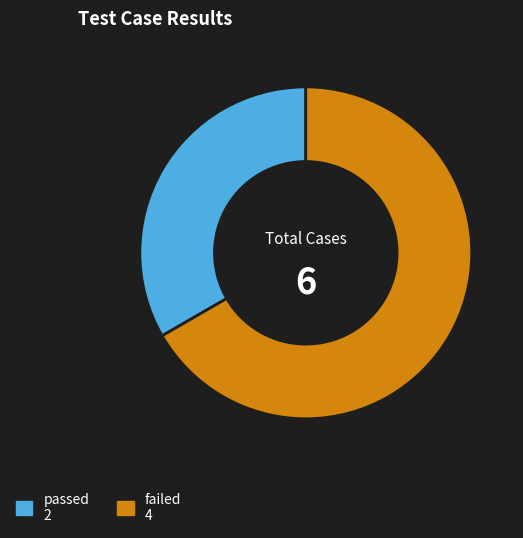

Do failed and passed together represent more than half of the pie?

Yes